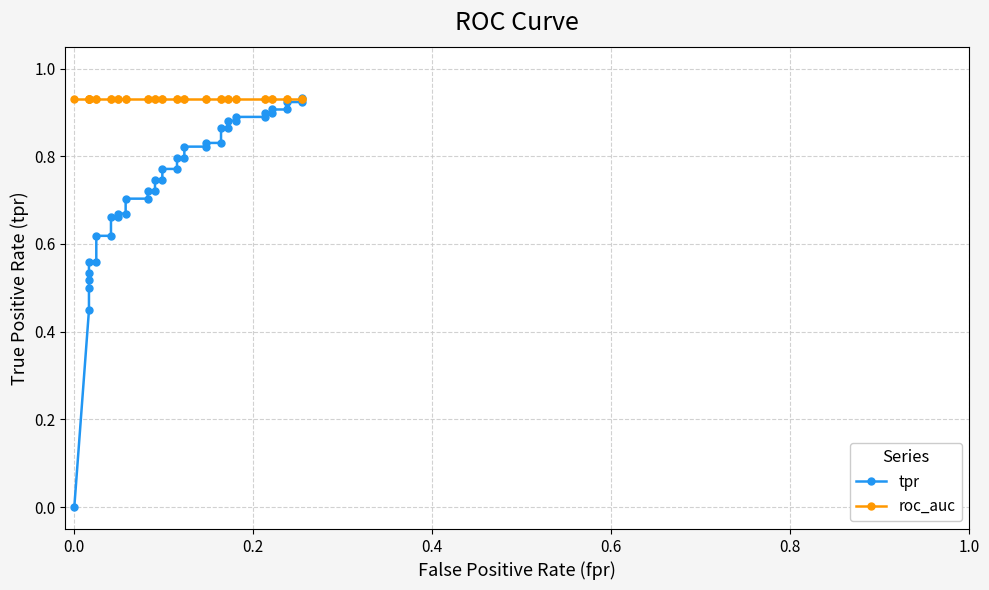

What is the value of the tpr point at the 14th from the left?

0.7